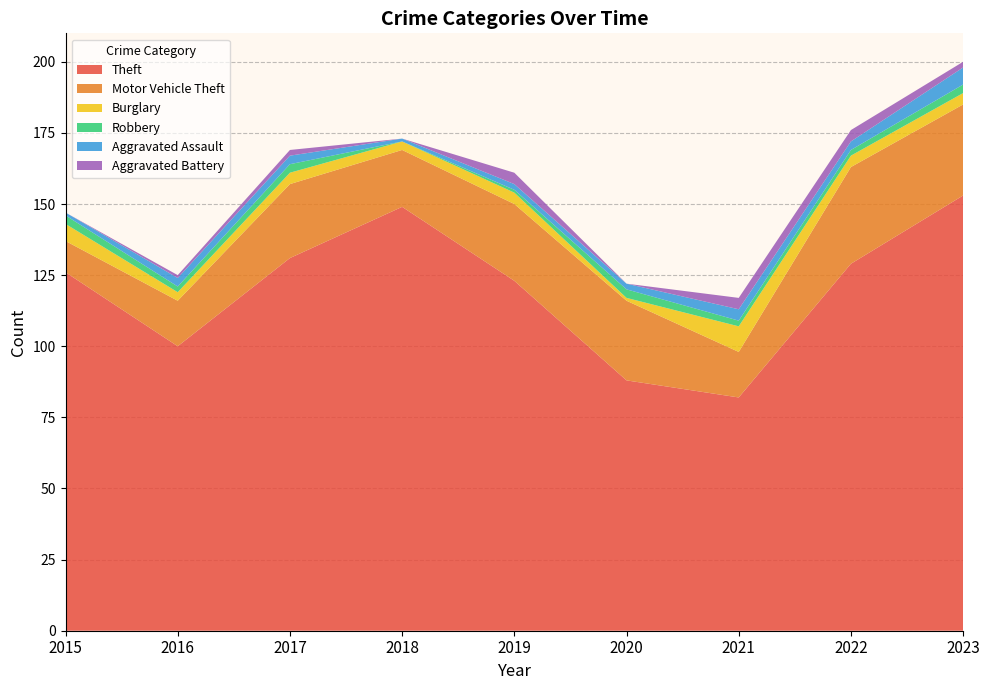

Reading left to right, transcribe all the data shown in this chart.

Theft: 2015=126	2016=100	2017=131	2018=149	2019=123	2020=88	2021=82	2022=129	2023=153
Motor Vehicle Theft: 2015=11	2016=16	2017=26	2018=20	2019=27	2020=28	2021=16	2022=34	2023=32
Burglary: 2015=6	2016=3	2017=4	2018=3	2019=4	2020=1	2021=9	2022=4	2023=4
Robbery: 2015=3	2016=2	2017=3	2018=0	2019=1	2020=3	2021=2	2022=2	2023=3
Aggravated Assault: 2015=1	2016=3	2017=3	2018=1	2019=2	2020=2	2021=4	2022=3	2023=6
Aggravated Battery: 2015=0	2016=1	2017=2	2018=0	2019=4	2020=0	2021=4	2022=4	2023=2